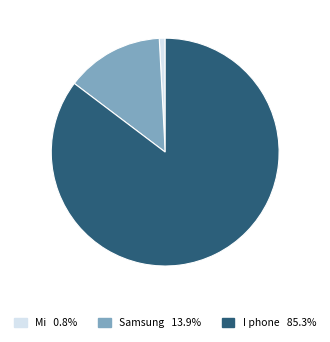

Do I phone and Samsung together represent more than half of the pie?

Yes